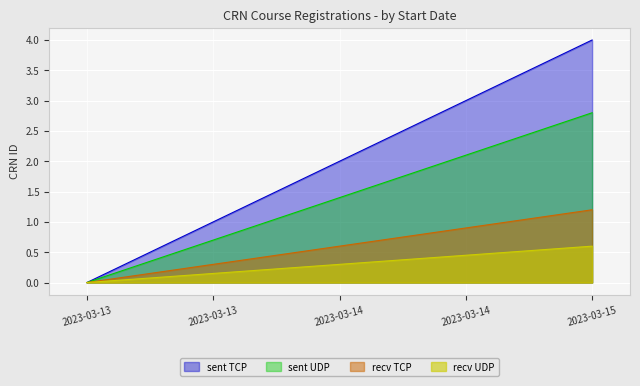

How many lines are shown in the chart?

4